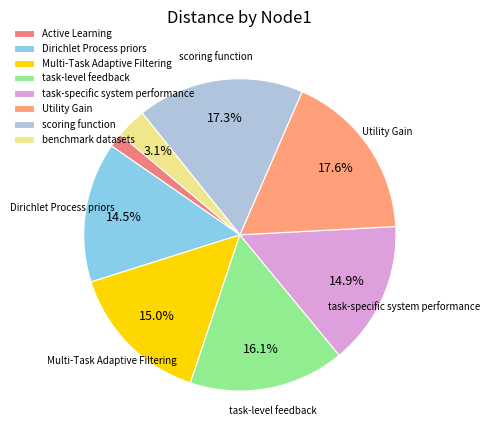

Rank the categories by value from highest to lowest.

Utility Gain, scoring function, task-level feedback, Multi-Task Adaptive Filtering, task-specific system performance, Dirichlet Process priors, benchmark datasets, Active Learning